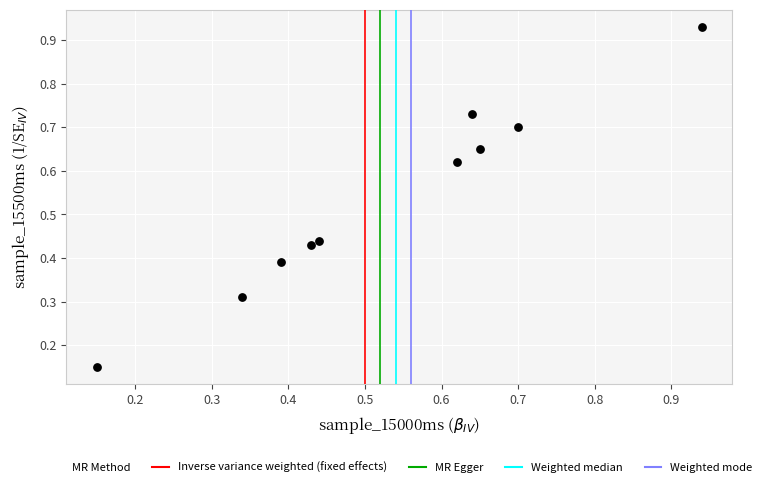

What is the average Y value?

0.5